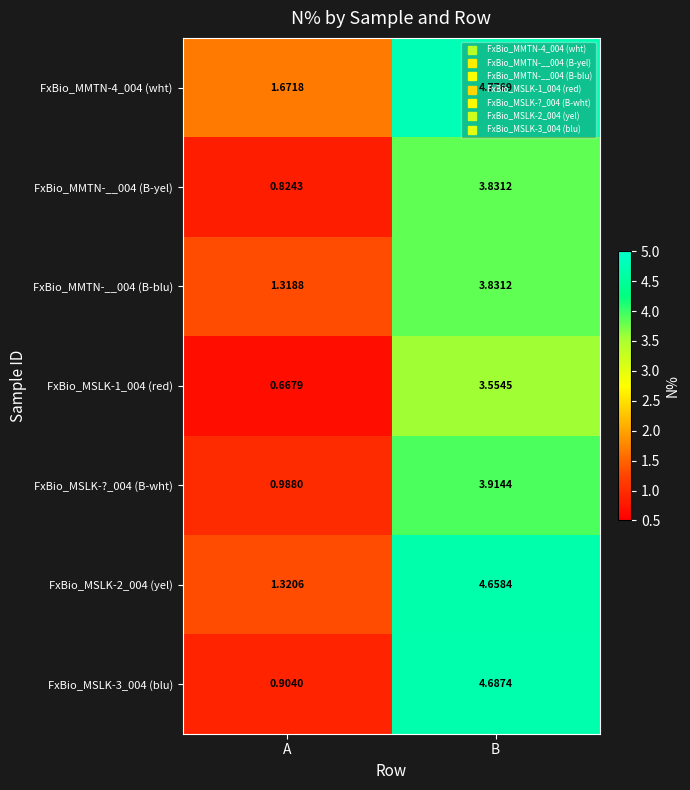

List the labels in order of FxBio_MMTN-__004 (B-blu) value, largest first.

B, A